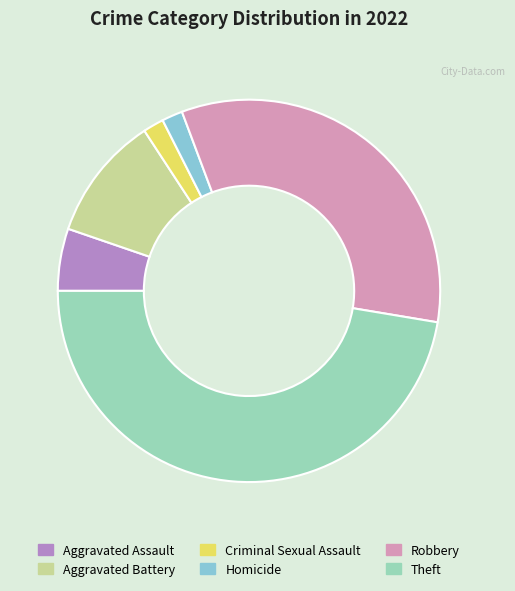

Rank the categories by value from highest to lowest.

Theft, Robbery, Aggravated Battery, Aggravated Assault, Criminal Sexual Assault, Homicide